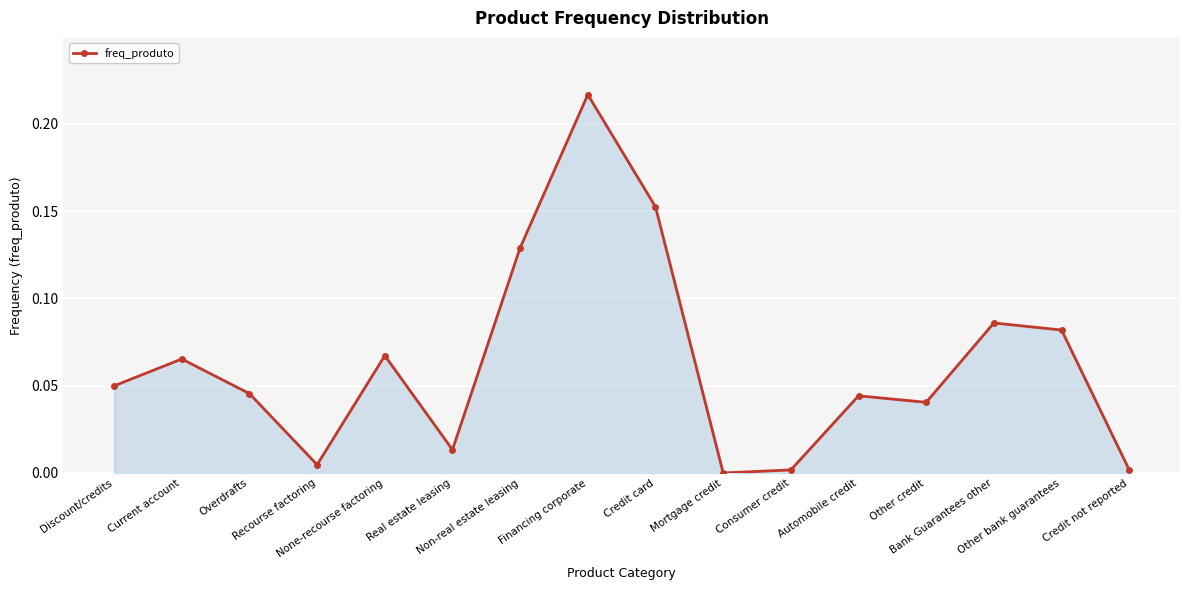

True or false: the data has more than 0 interior local peaks.

True